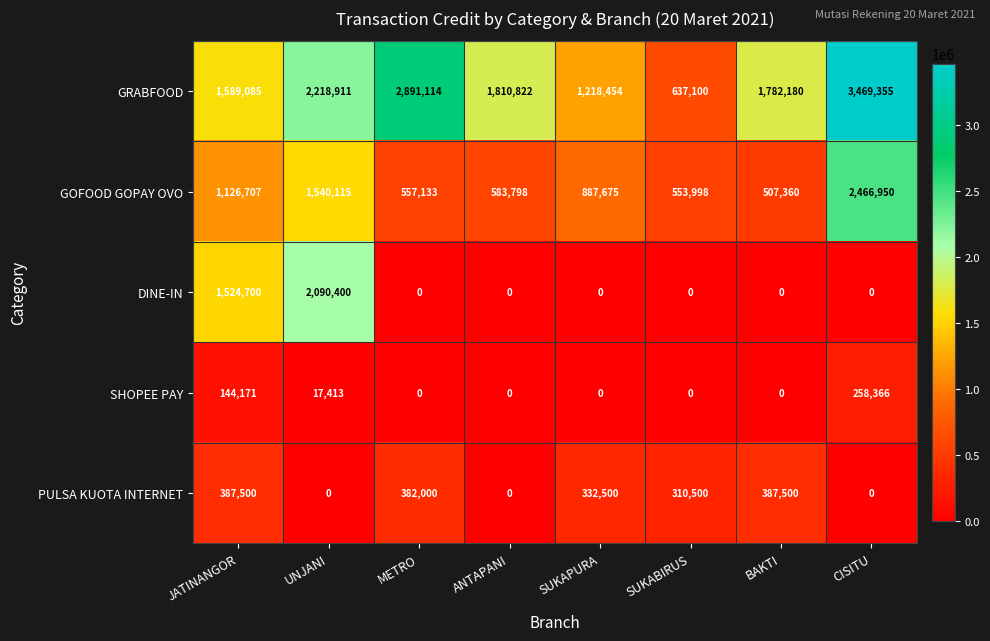

List the labels in order of GOFOOD GOPAY OVO value, smallest first.

BAKTI, SUKABIRUS, METRO, ANTAPANI, SUKAPURA, JATINANGOR, UNJANI, CISITU